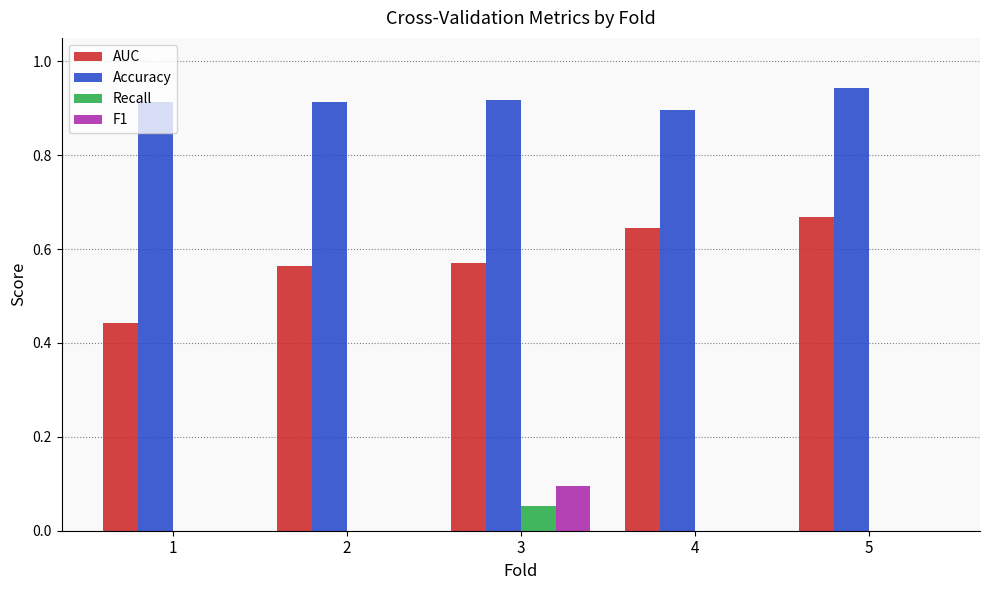

What is the total value across all series at 1?

1.4